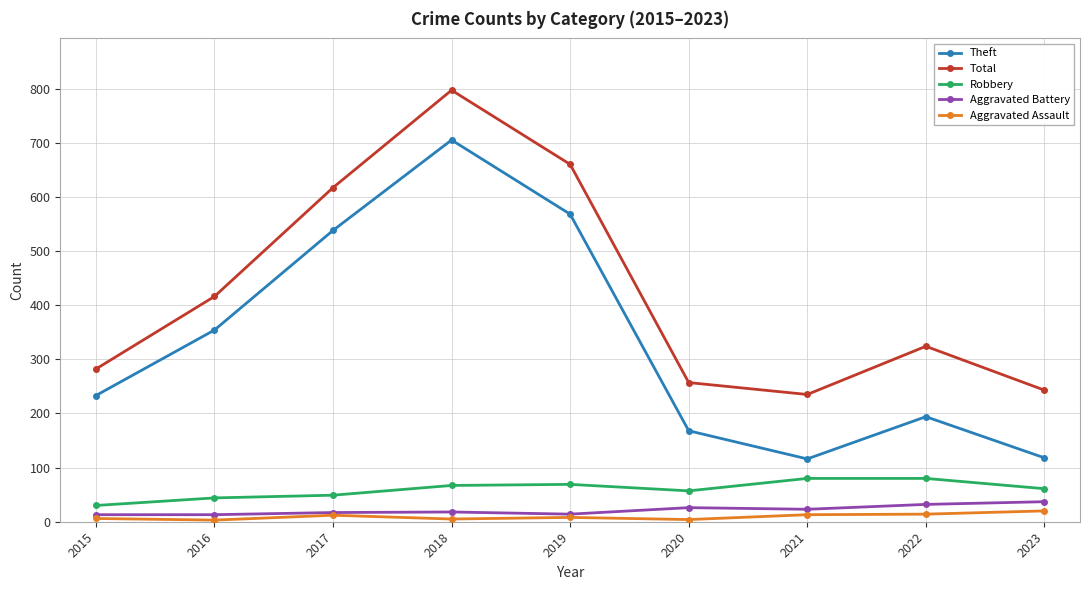

What is the minimum value for Total?

235